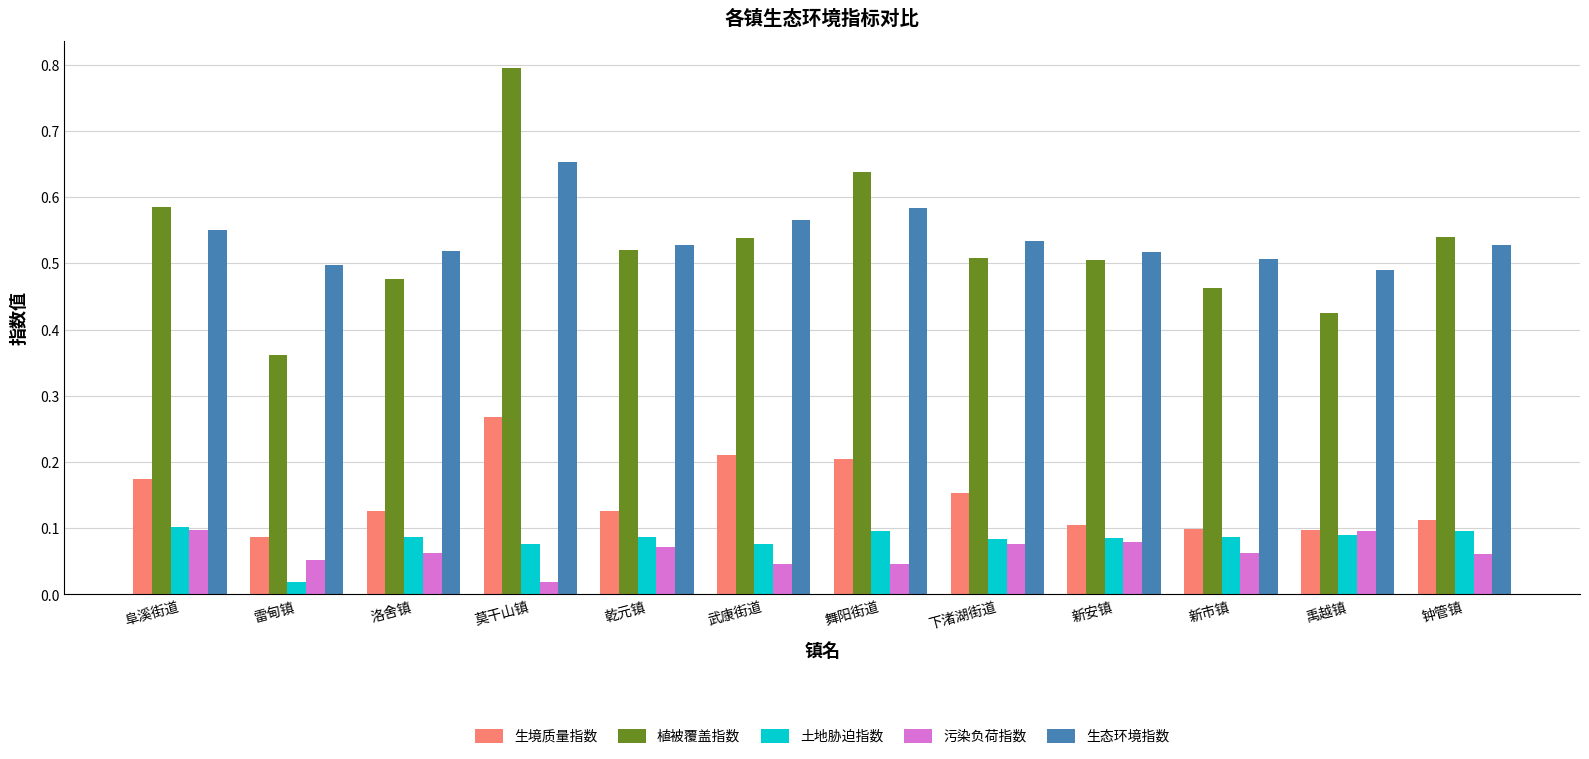

Is it true that 污染负荷指数 equals 0.0 at 禹越镇?

False